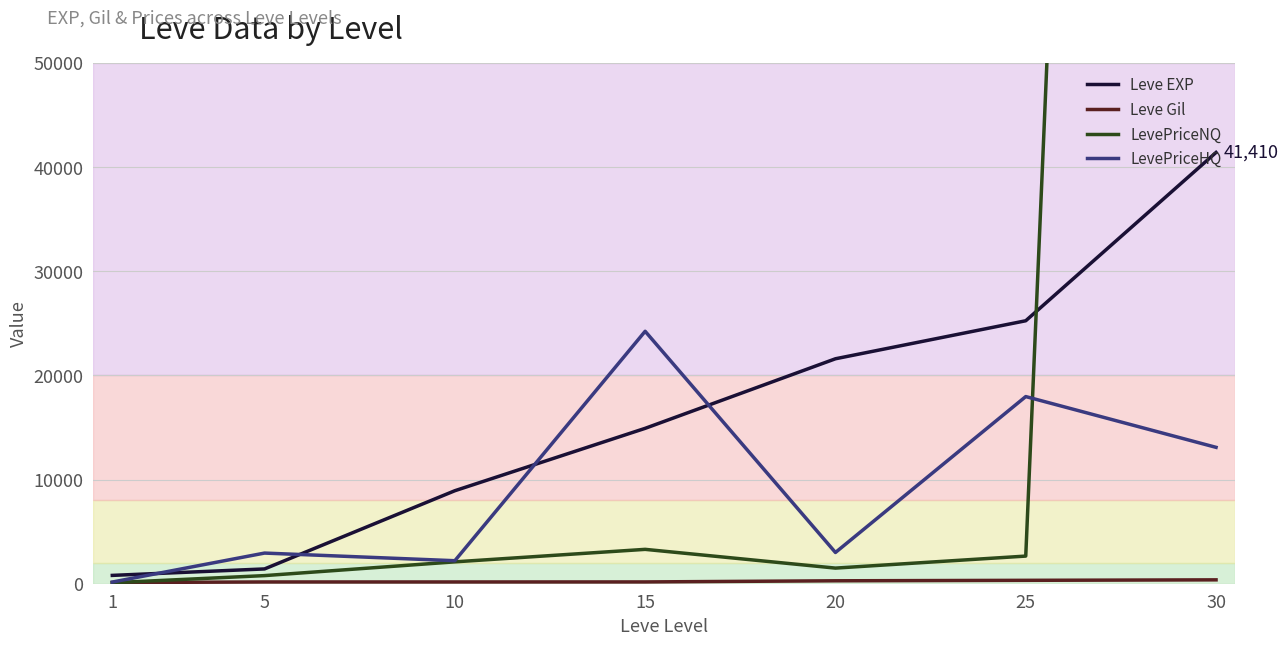

What is the difference between the second highest and second lowest values in the Leve EXP series?

23830.0